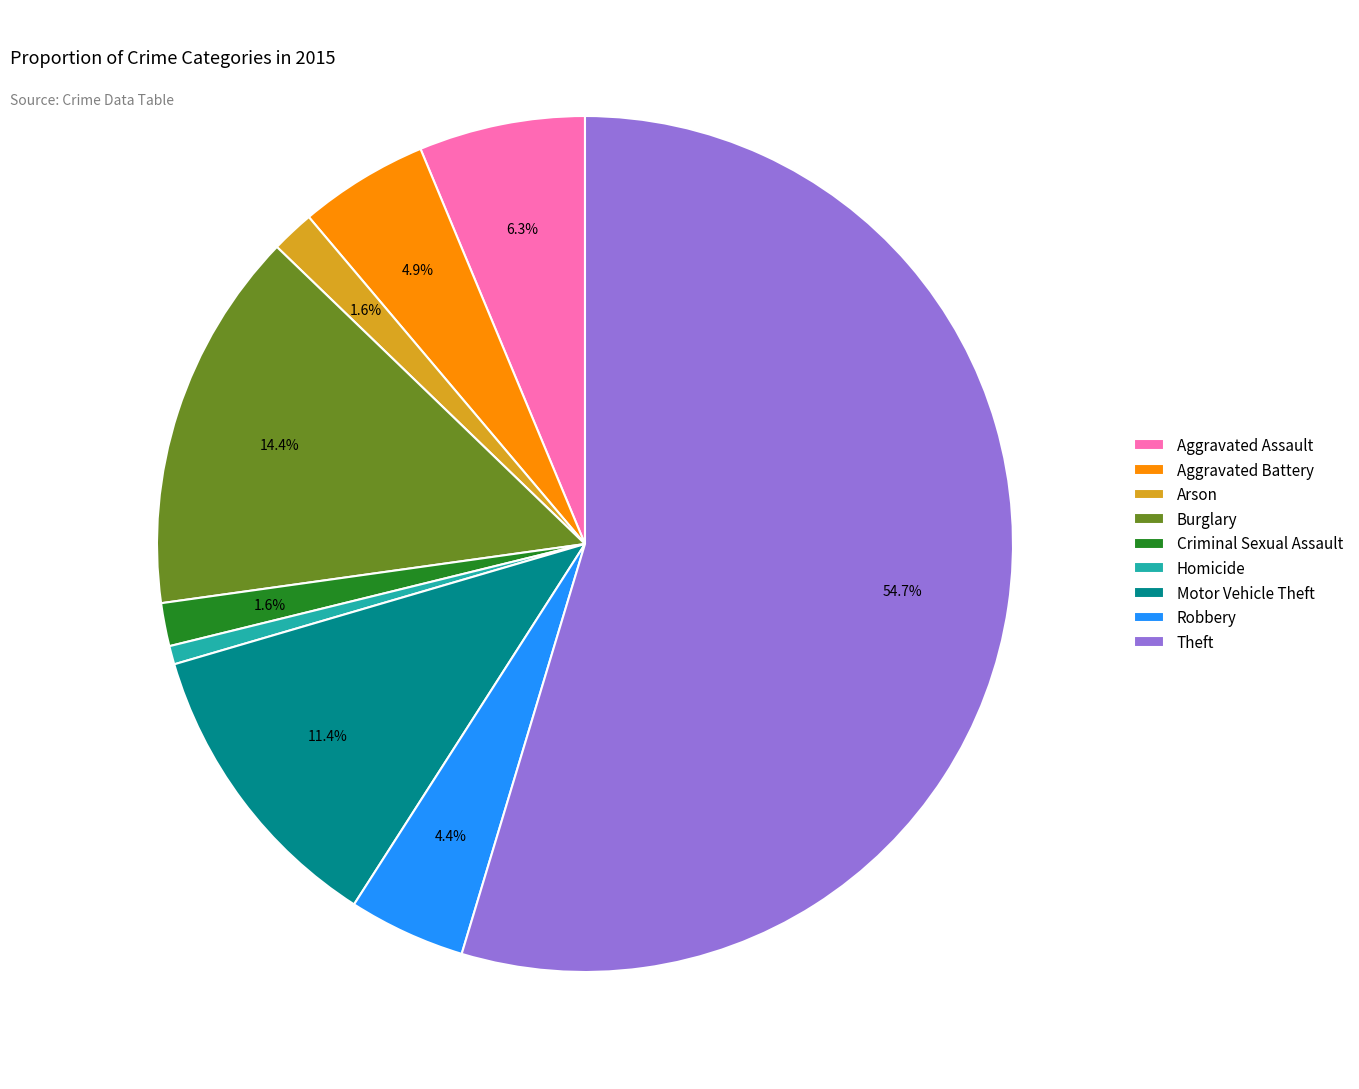

What portion of the pie excludes Arson?

98.4%